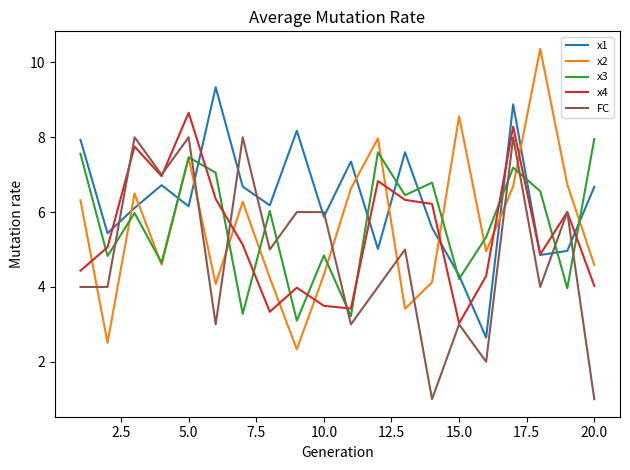

At how many categories does at least one series exceed 1?

20